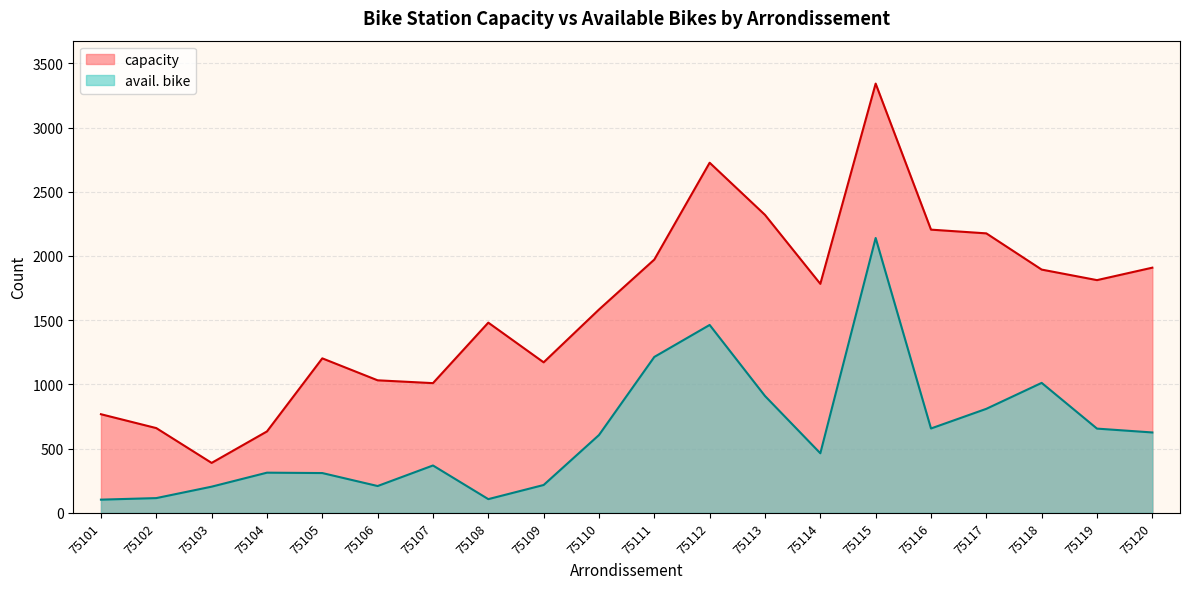

Reading left to right, transcribe all the data shown in this chart.

capacity: 75101=768	75102=660	75103=389	75104=634	75105=1203	75106=1032	75107=1010	75108=1481	75109=1172	75110=1583	75111=1972	75112=2726	75113=2320	75114=1783	75115=3342	75116=2205	75117=2176	75118=1894	75119=1812	75120=1909
avail. bike: 75101=103	75102=115	75103=204	75104=313	75105=310	75106=209	75107=369	75108=107	75109=217	75110=606	75111=1214	75112=1463	75113=910	75114=464	75115=2140	75116=657	75117=810	75118=1012	75119=656	75120=626